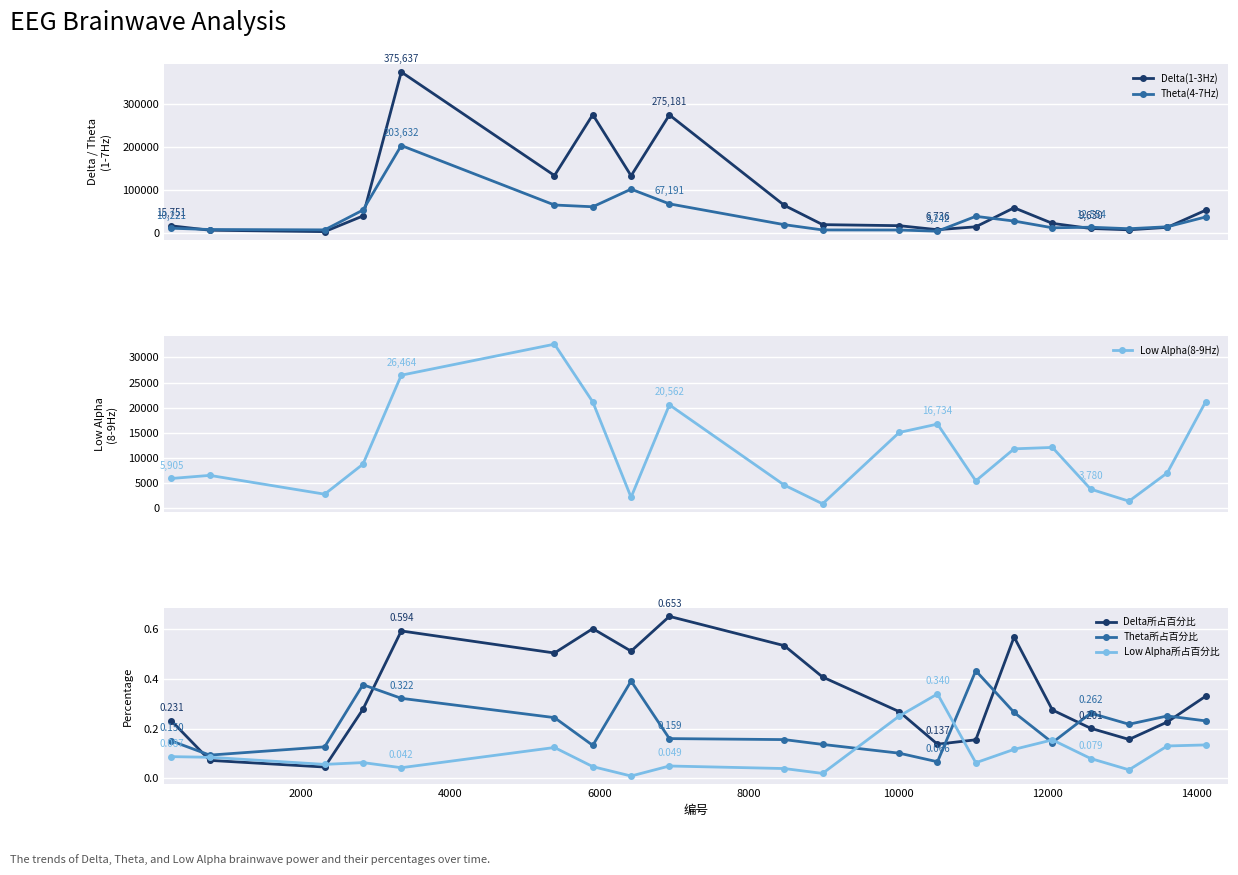

True or false: Theta所占百分比 has more than 0 points higher than both neighbors.

True